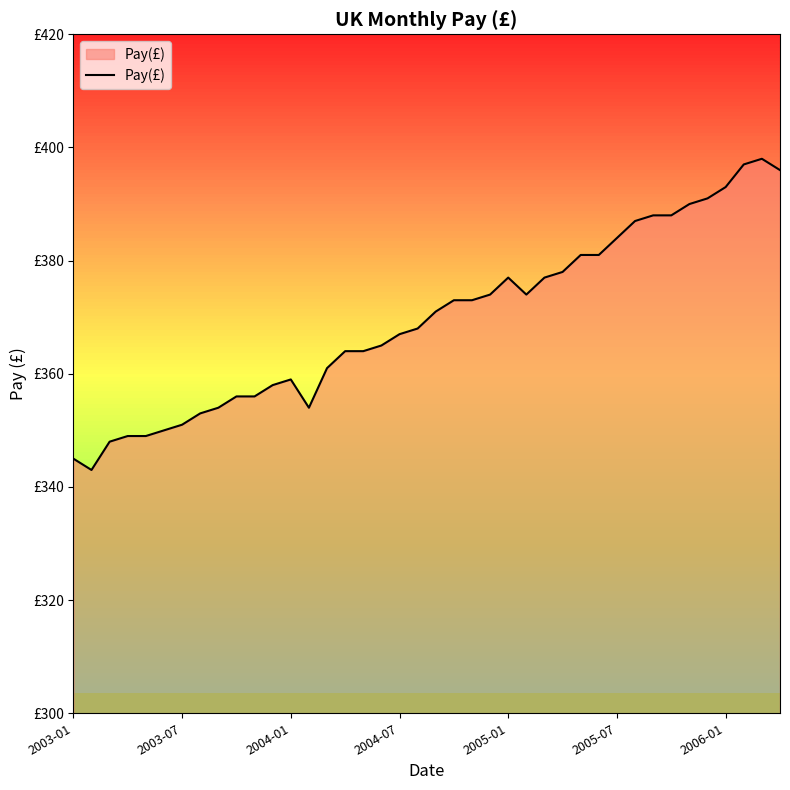

Does the chart have visible grid lines?

No